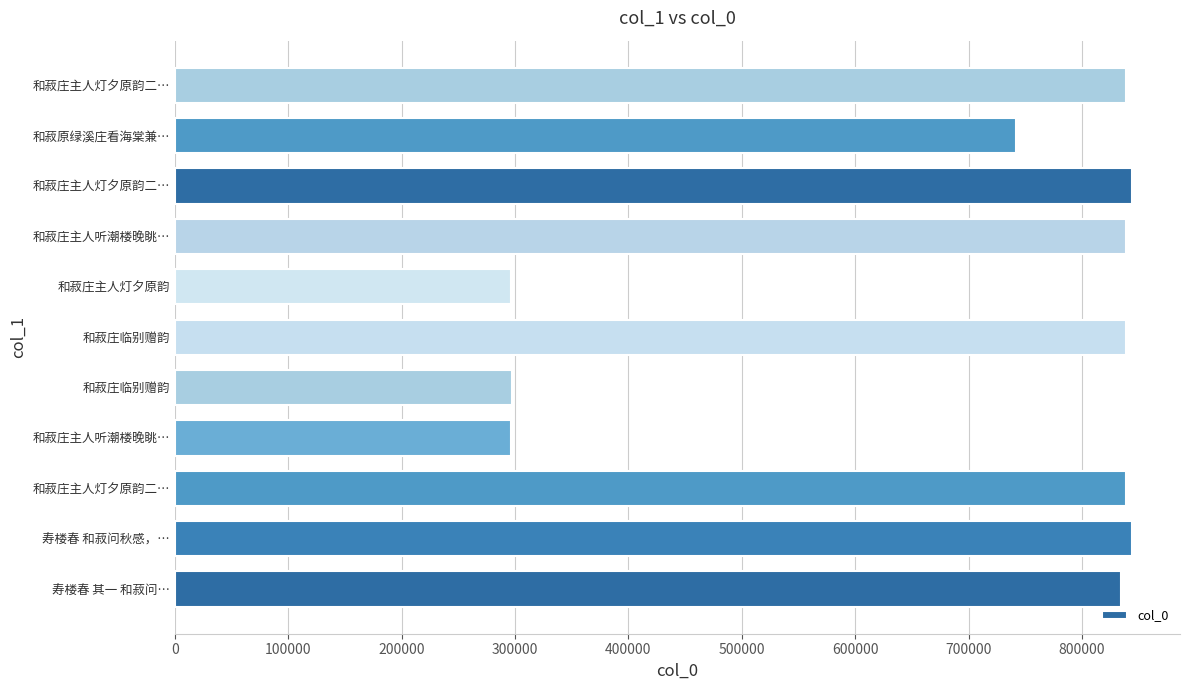

How many series are shown in this chart?

1